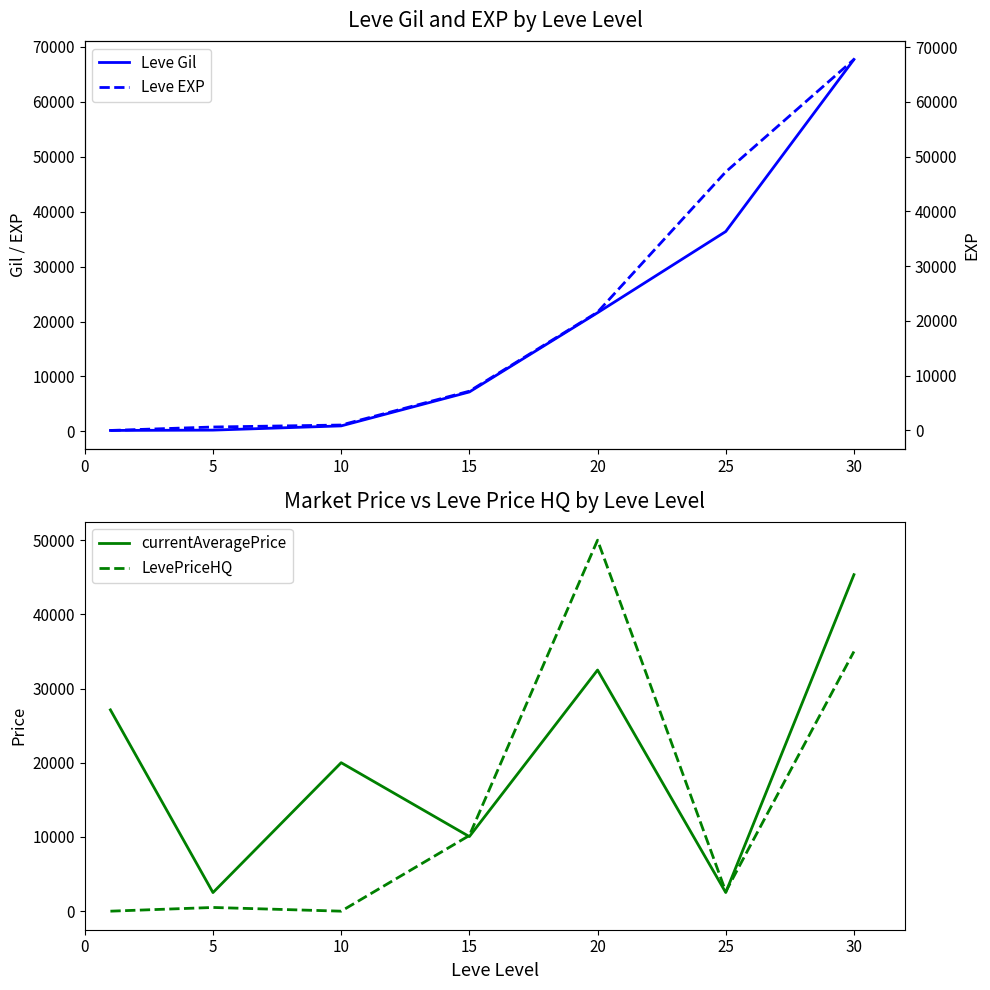

How many interior local peaks does the currentAveragePrice series have?

2